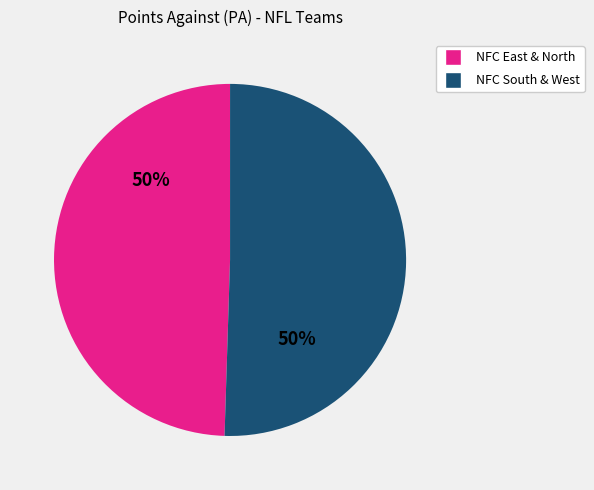

How many slices are in this pie chart?

2